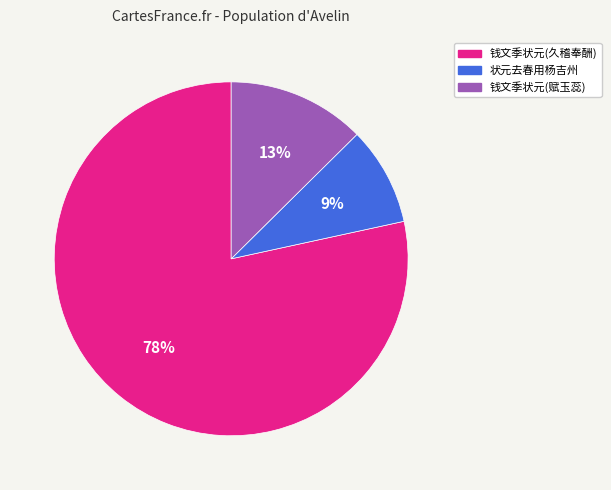

Does any single category account for the majority?

Yes